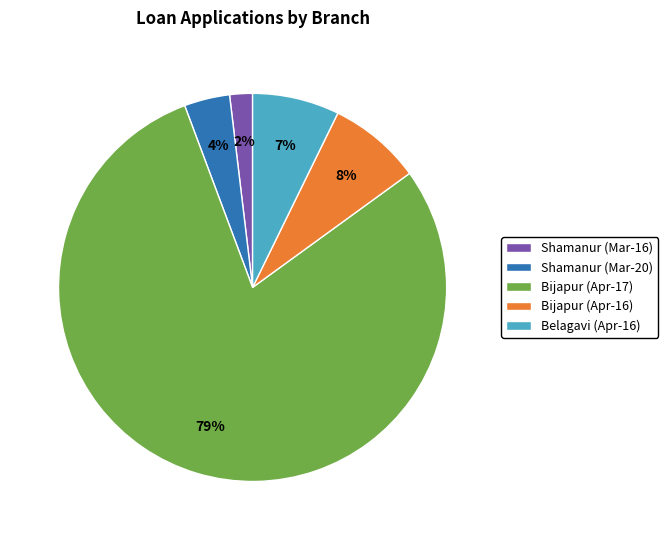

What percentage is the Bijapur (Apr-17) slice, to the nearest percent?

79%